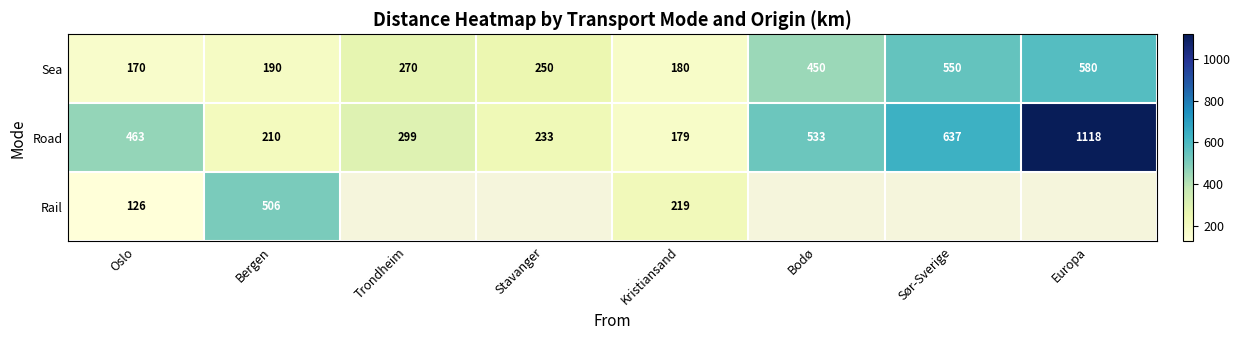

True or false: Sea has a value of 107.7 at Kristiansand.

False